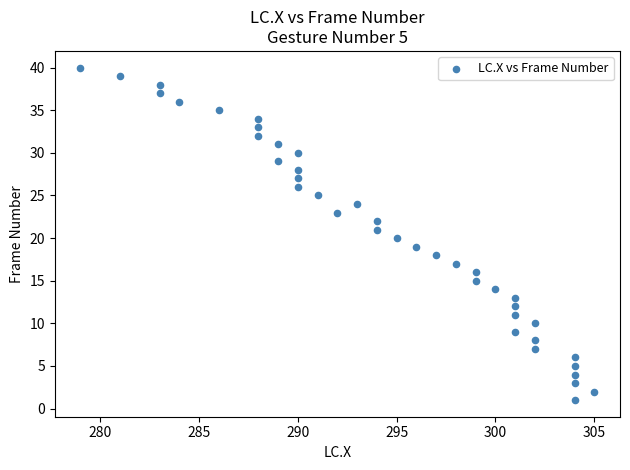

What is the range of Y values (max minus min)?

39